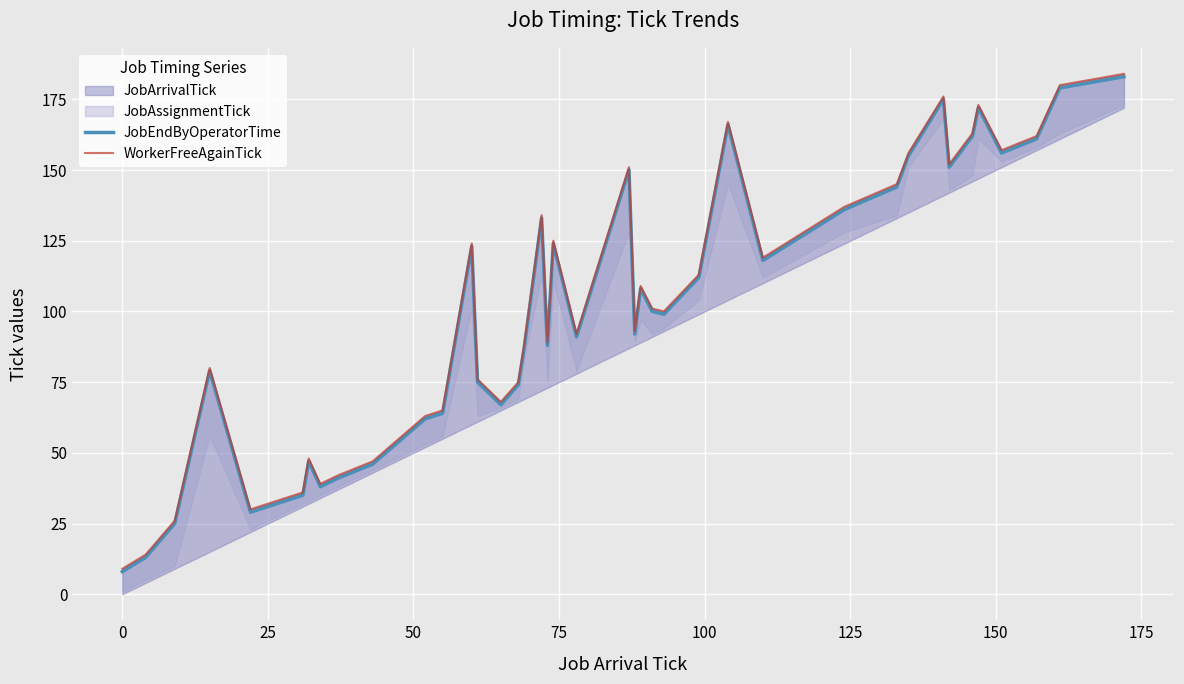

How many data points does each series have?

40